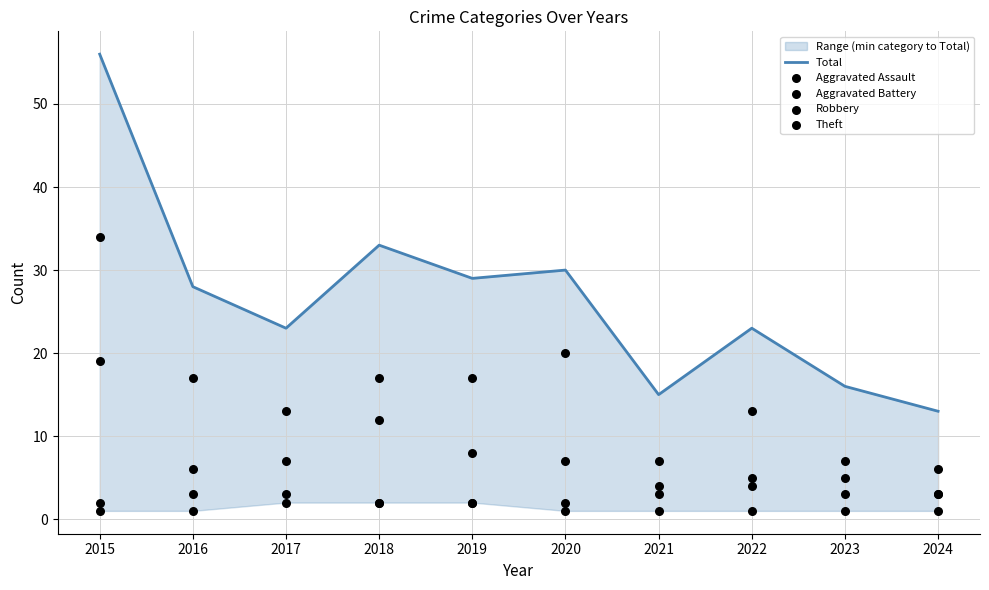

Which series contains the lowest Y value?

Aggravated Assault